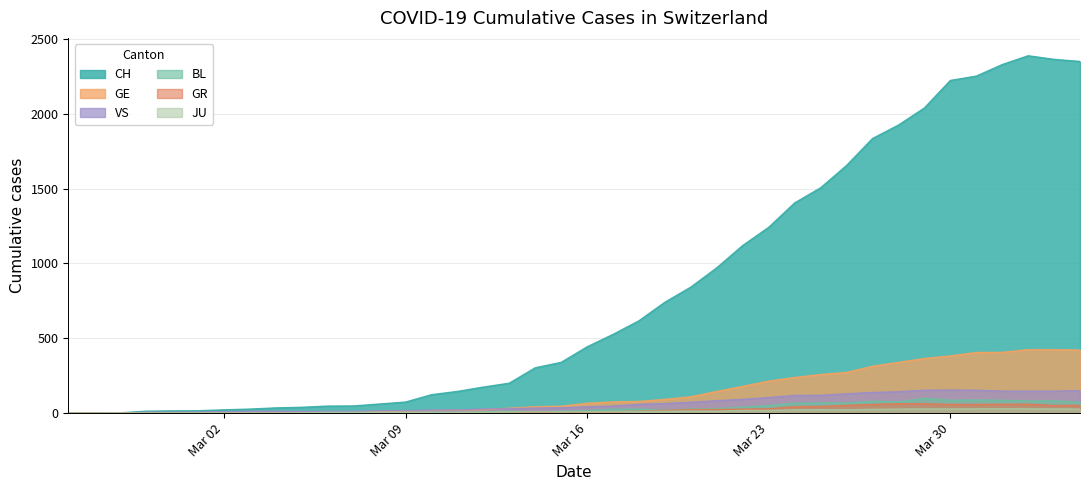

At how many categories does at least one series exceed 307?

21